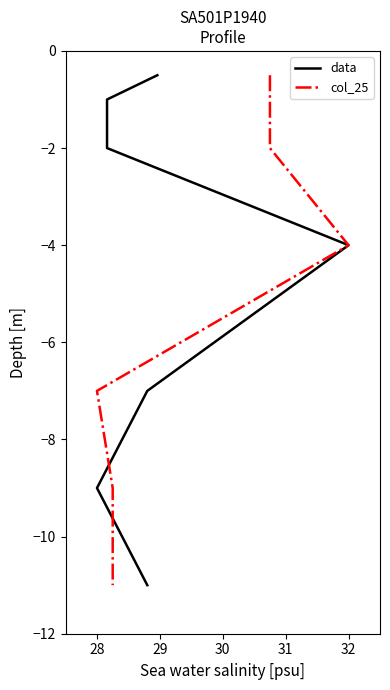

What is the value of the data point at the 3rd from the left?

-2.0